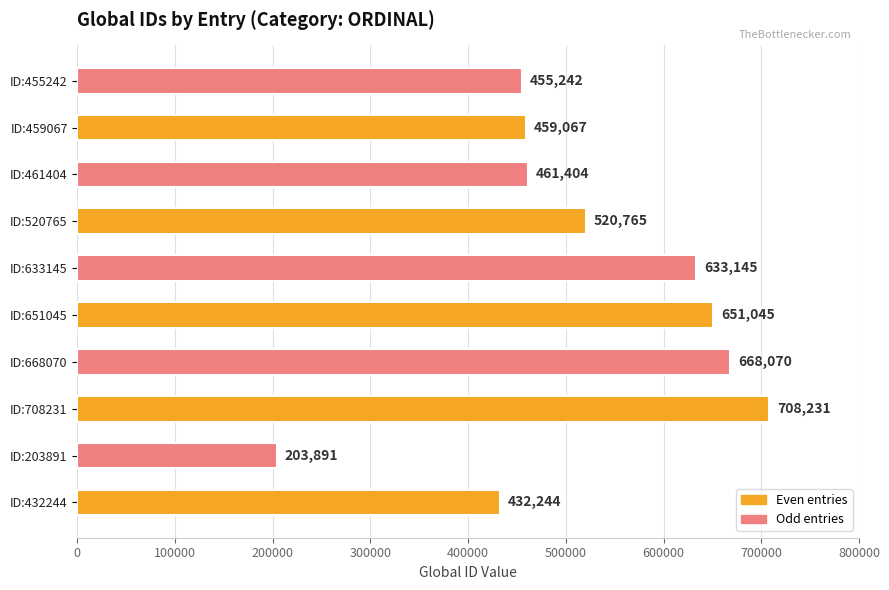

Reading bottom to top, list all the values displayed in this chart.

ID:432244=432244	ID:203891=203891	ID:708231=708231	ID:668070=668070	ID:651045=651045	ID:633145=633145	ID:520765=520765	ID:461404=461404	ID:459067=459067	ID:455242=455242